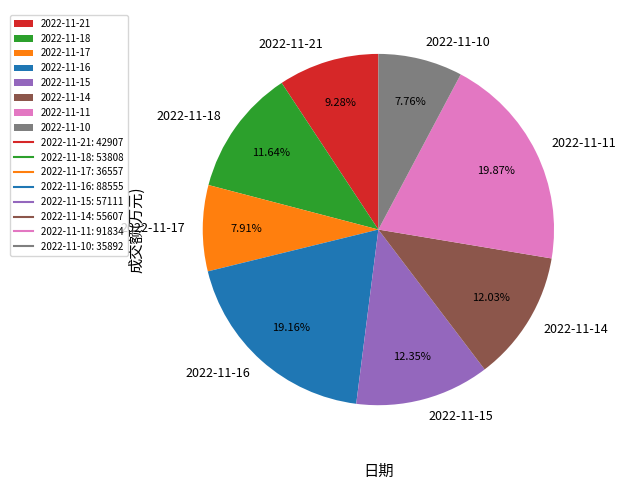

Approximately how many times larger is the value at 2022-11-10 compared to 2022-11-14?

0.6